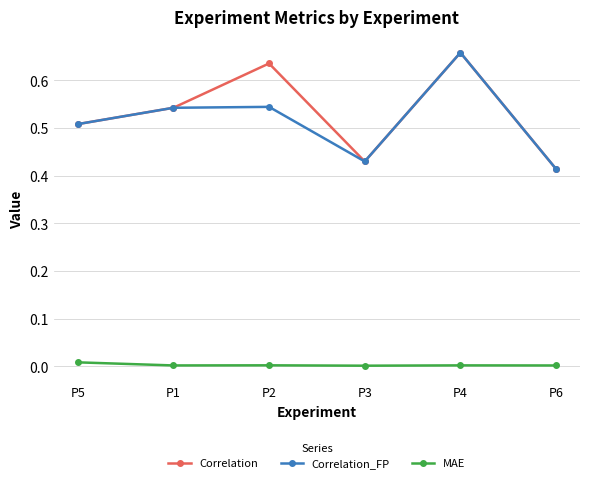

True or false: Correlation and MAE cross at least once.

False